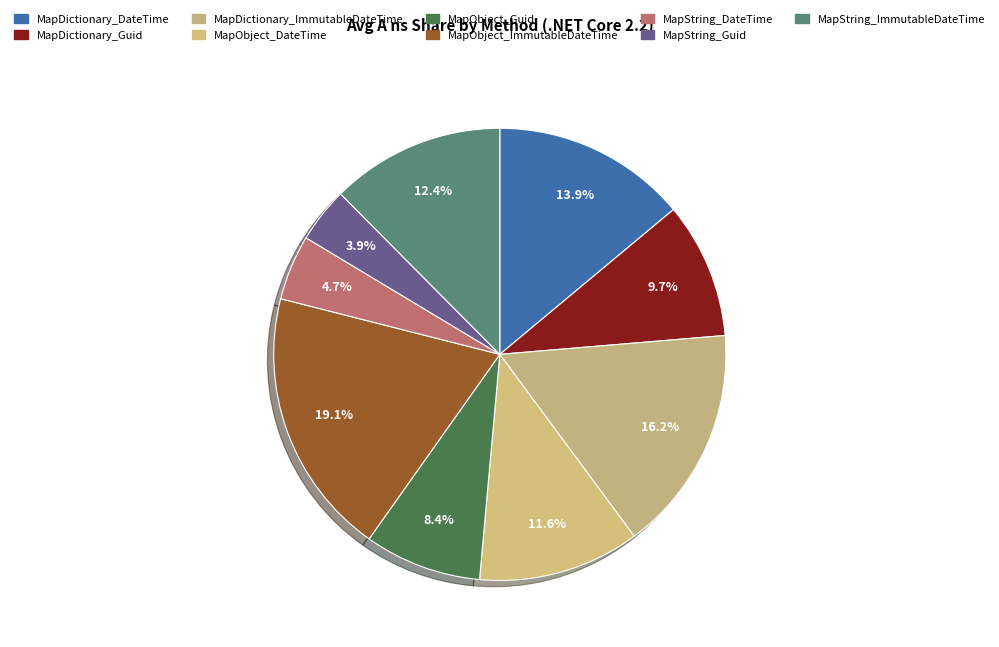

How many segments does this pie chart have?

9